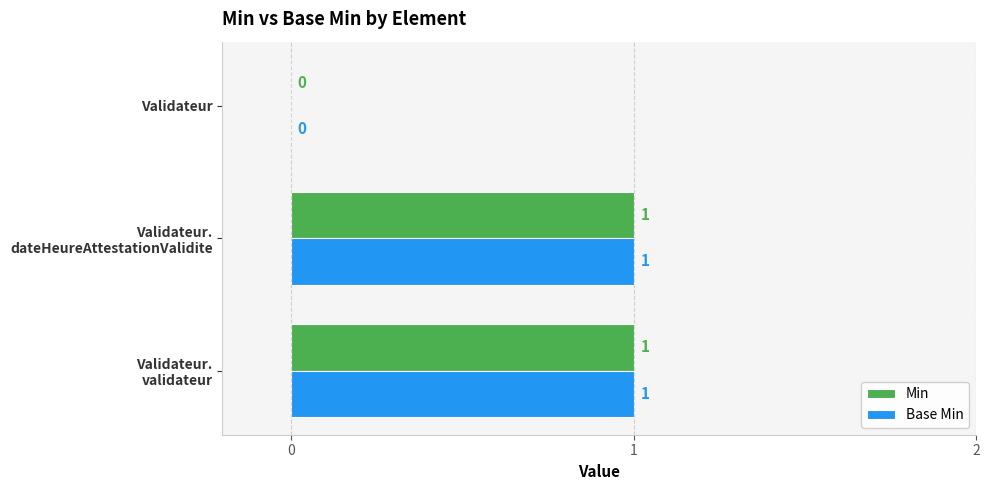

Is it true that Min equals -1 at Validateur?

False